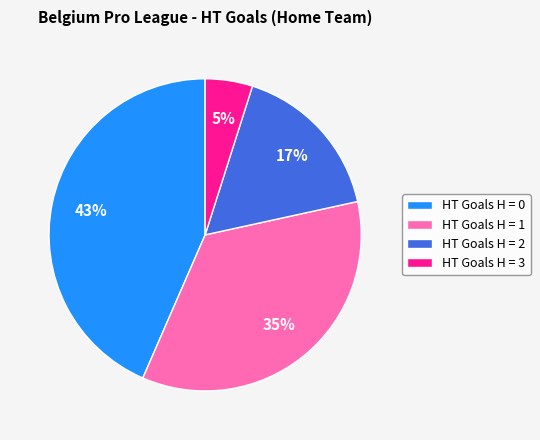

How many slices are in this pie chart?

4